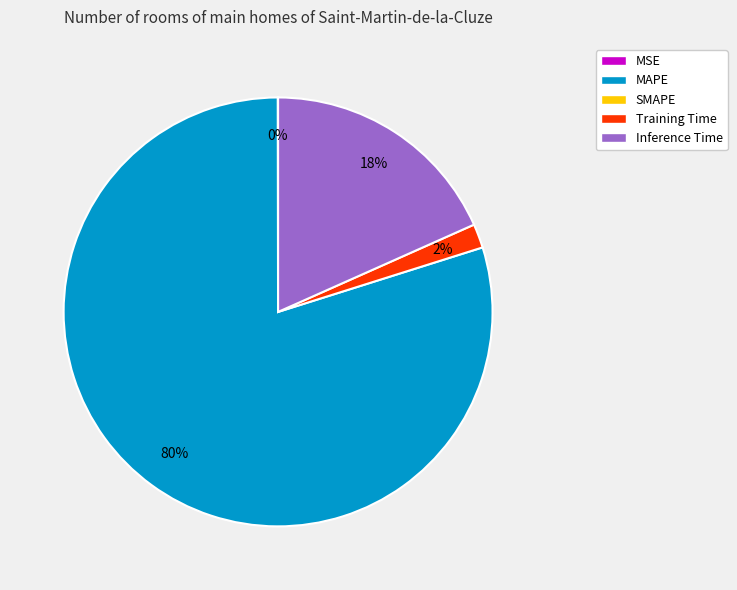

Is there any slice that represents more than half of the pie?

Yes